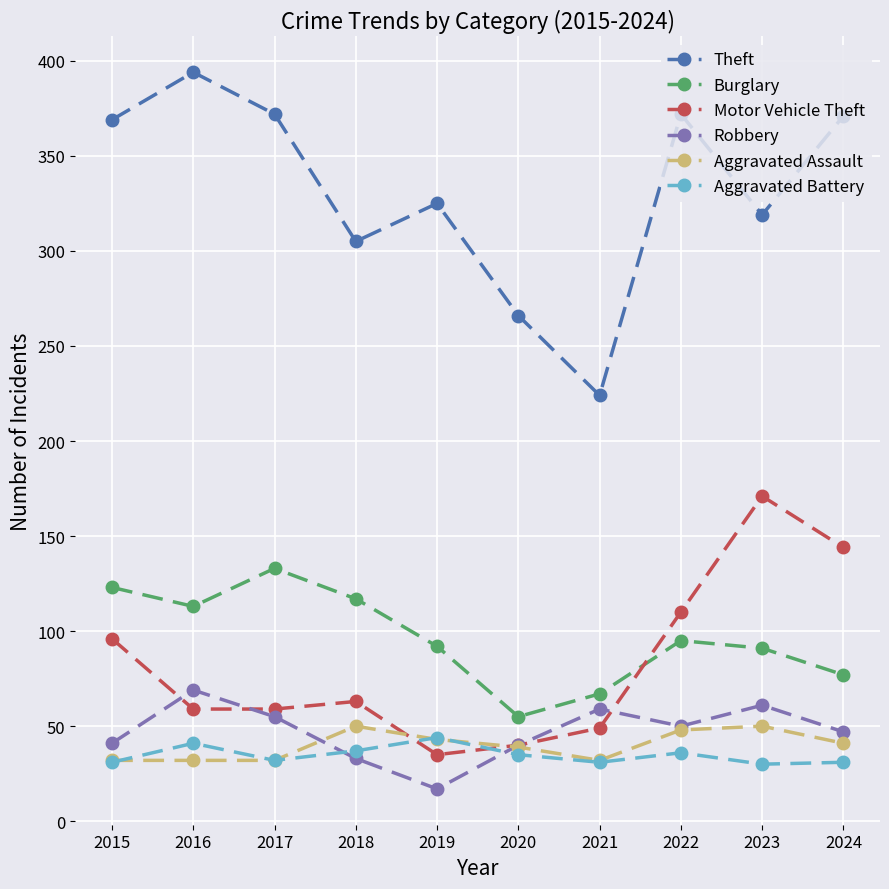

In Theft, how many points are lower than both neighbors (excluding endpoints)?

3